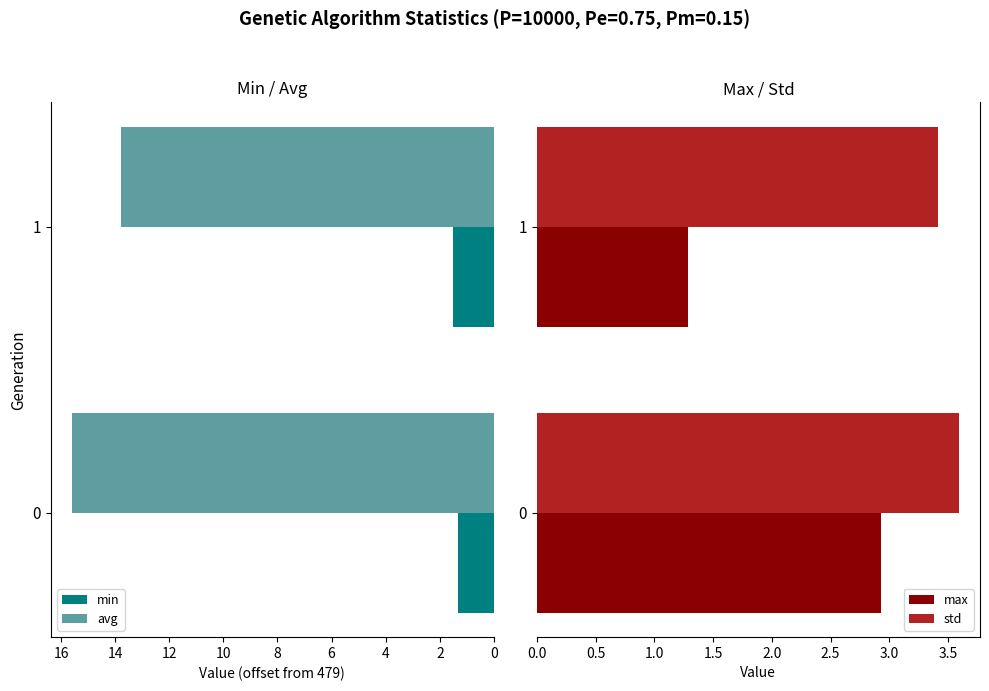

What is the highest value of the std series?

3.6